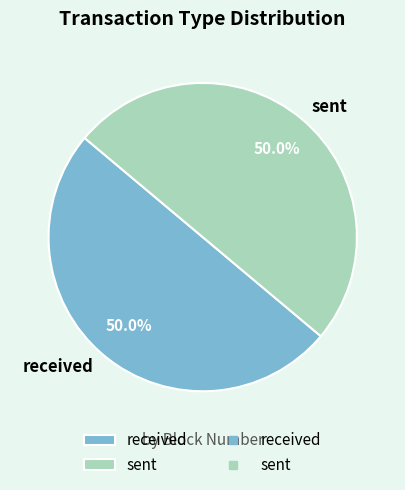

Approximately how many times larger is the value at received compared to sent?

1.0